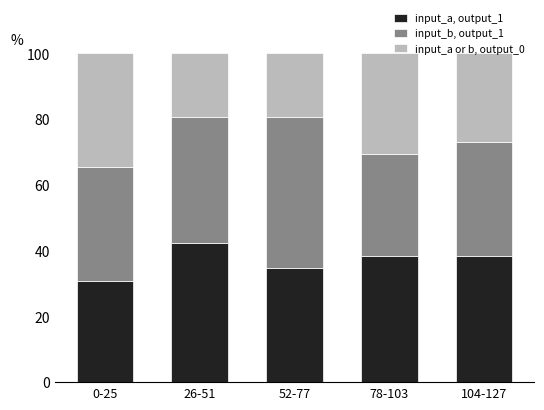

True or false: input_a, output_1 has a value of 38.5 at 104-127.

True